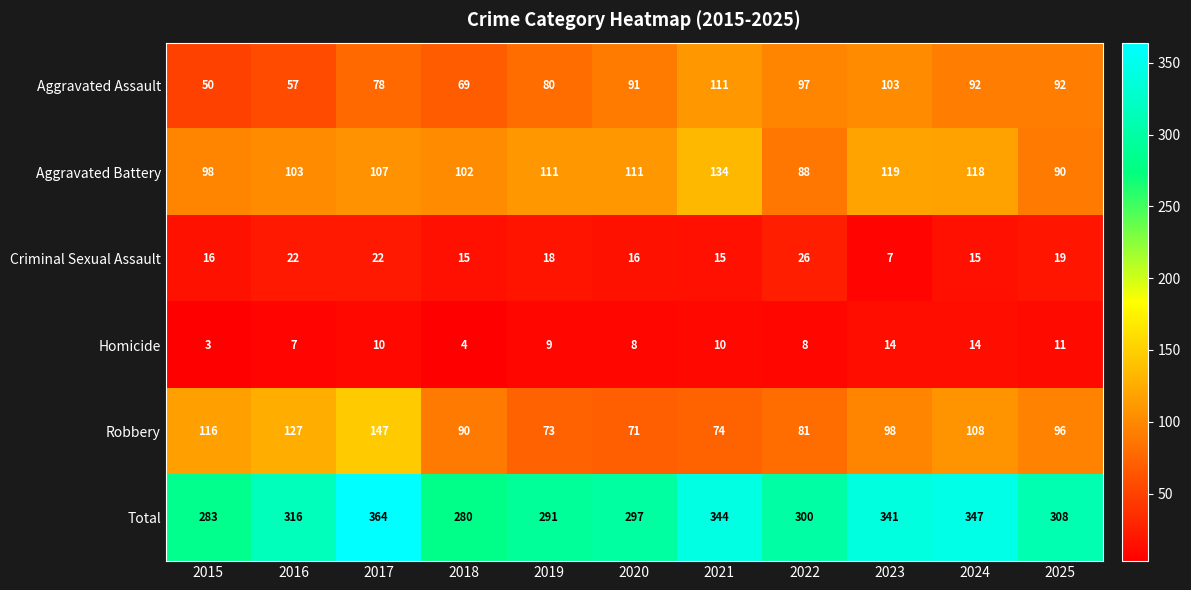

Where does the Homicide series first go above 9?

2017